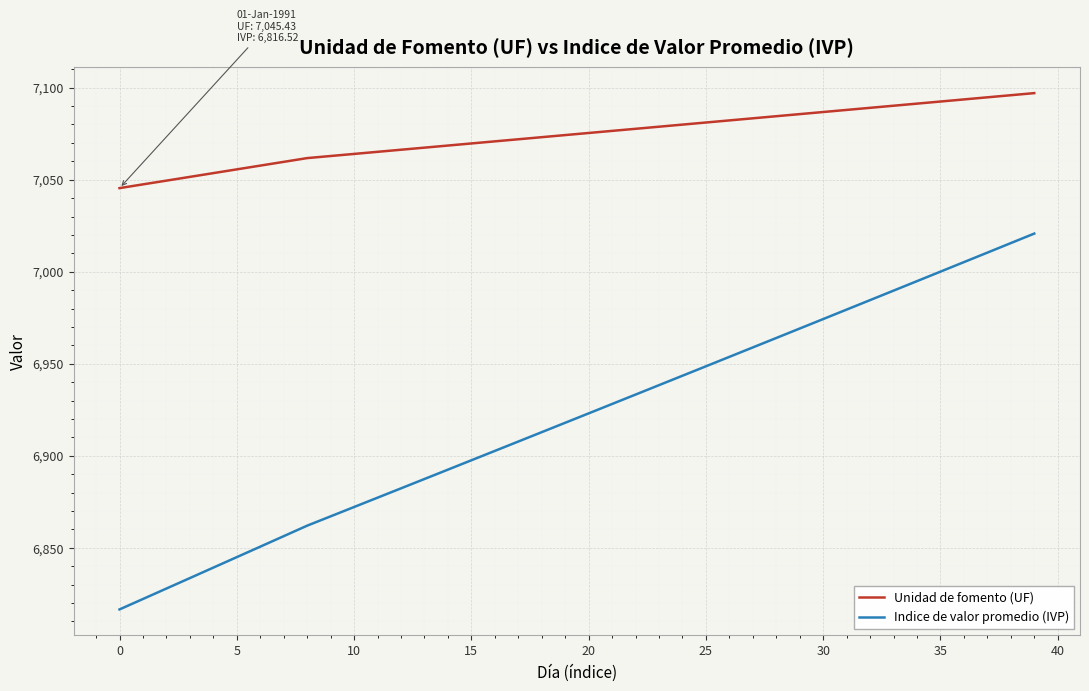

Which series has the largest total across all categories?

Unidad de fomento (UF)